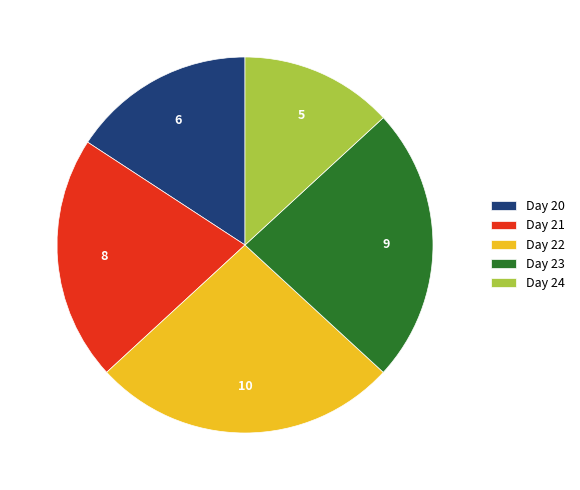

Which slice is the smallest?

Day 24